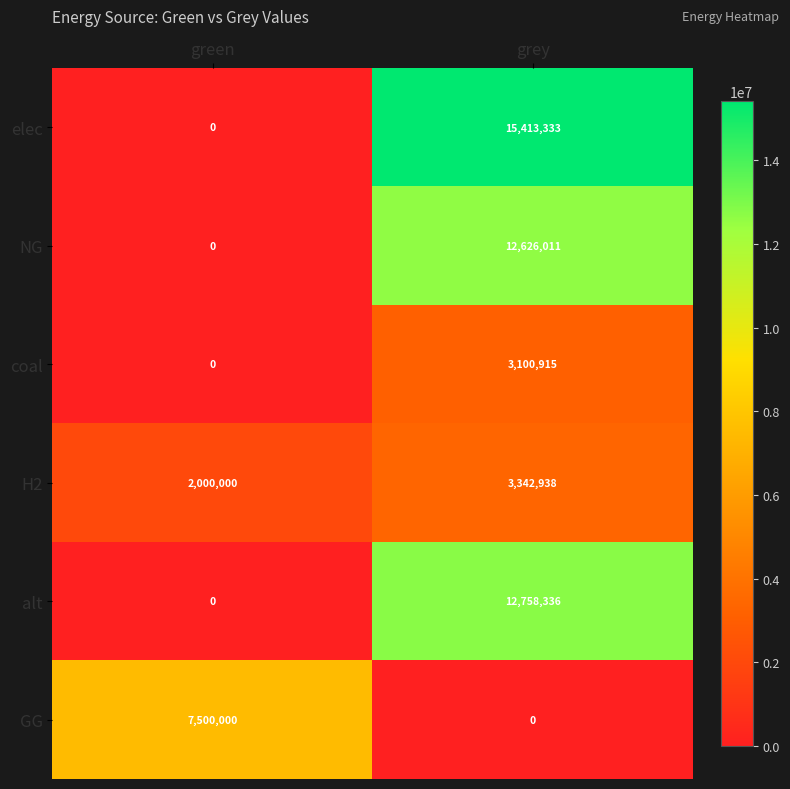

At how many categories does at least one series exceed 4428079?

2